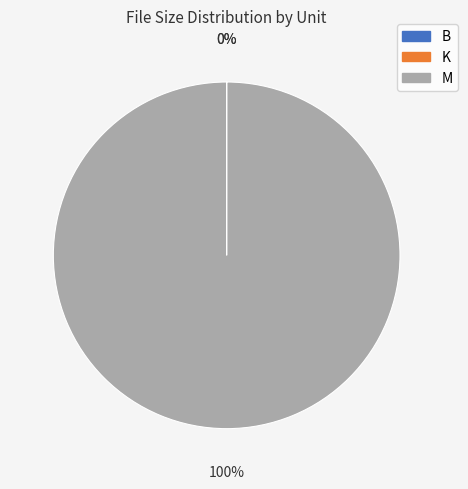

Which slice is the largest?

M